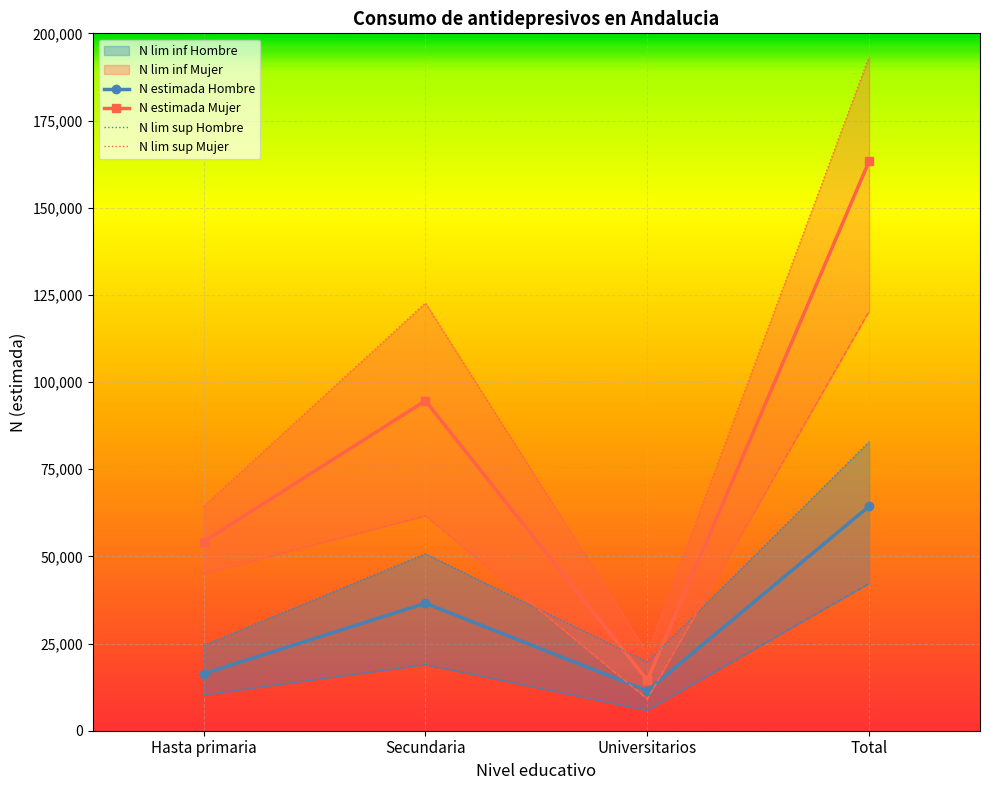

True or false: N lim inf Hombre and N lim sup Mujer cross at least once.

False